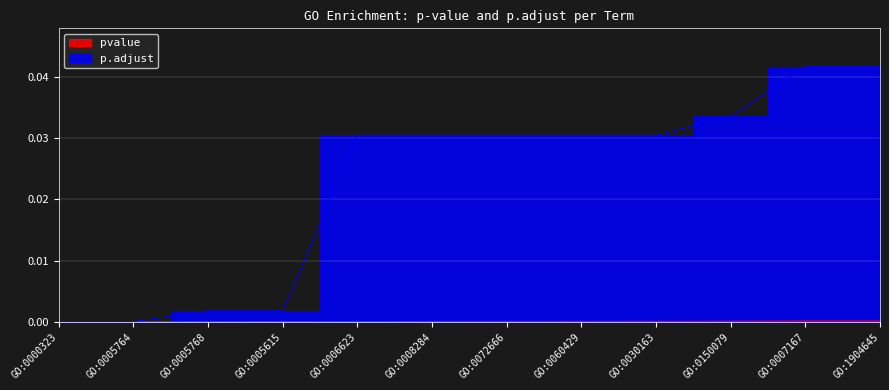

True or false: pvalue has more than 1 interior local peaks.

False